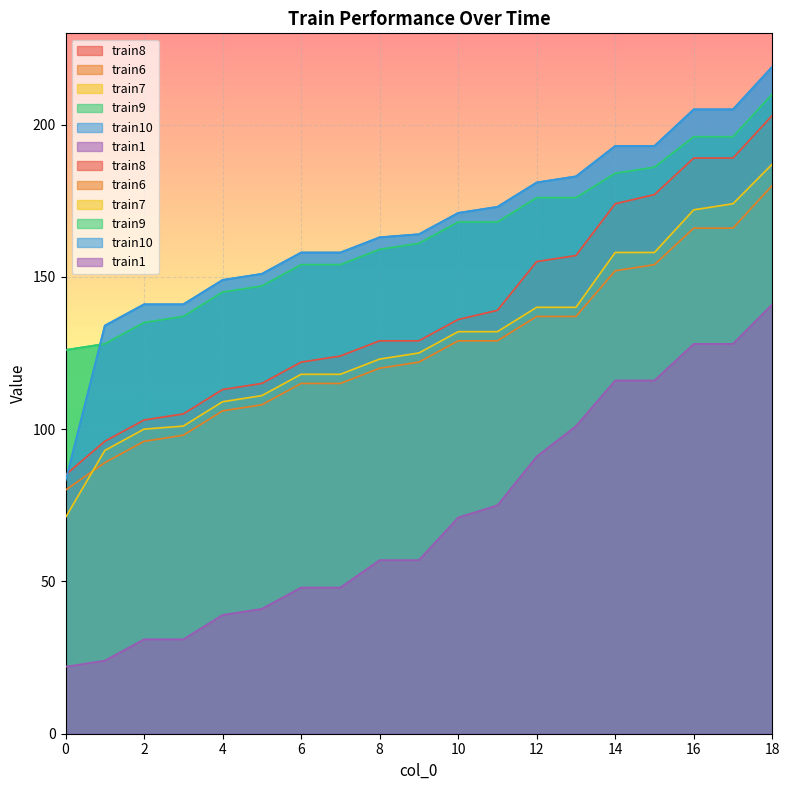

Where do train10 and train8 first cross each other?

0 and 1